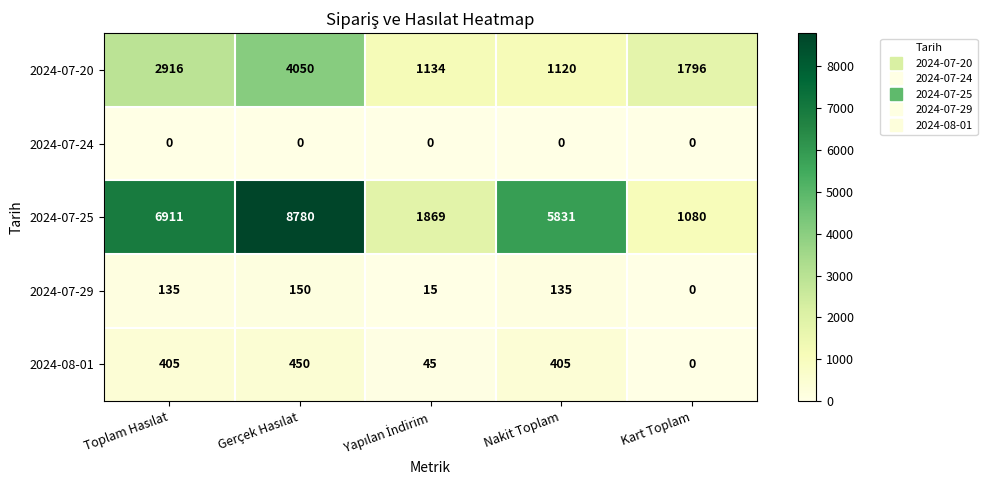

Count the 2024-07-29 values in the range 15 to 135.

3